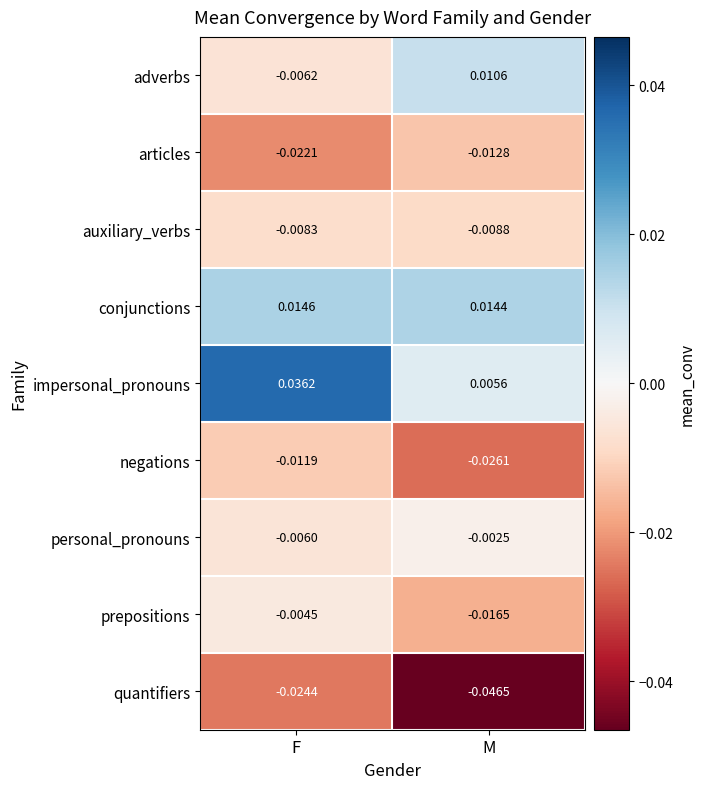

List the series in order of their peak value, lowest first.

quantifiers, articles, negations, auxiliary_verbs, prepositions, personal_pronouns, adverbs, conjunctions, impersonal_pronouns